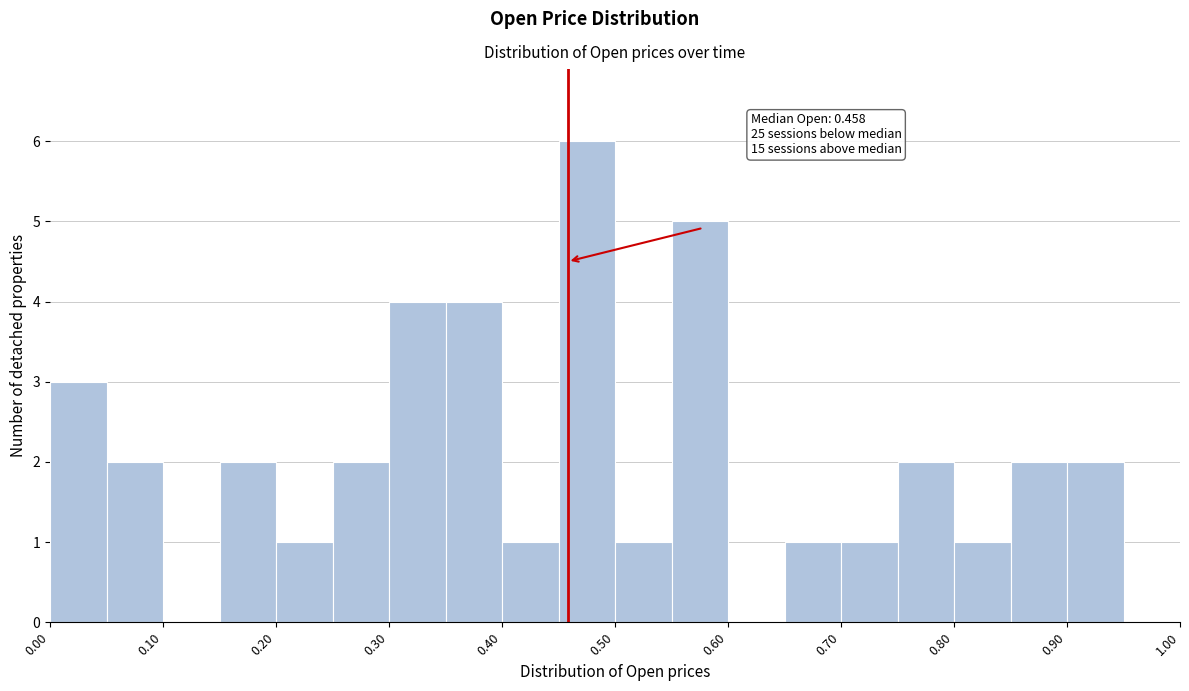

Which range on the x-axis has the tallest bar?

0.45 to 0.50